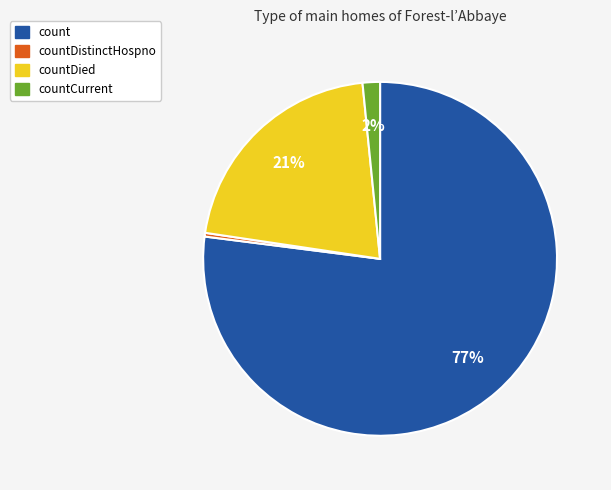

To the nearest percent, what percentage of the pie is countCurrent?

2%